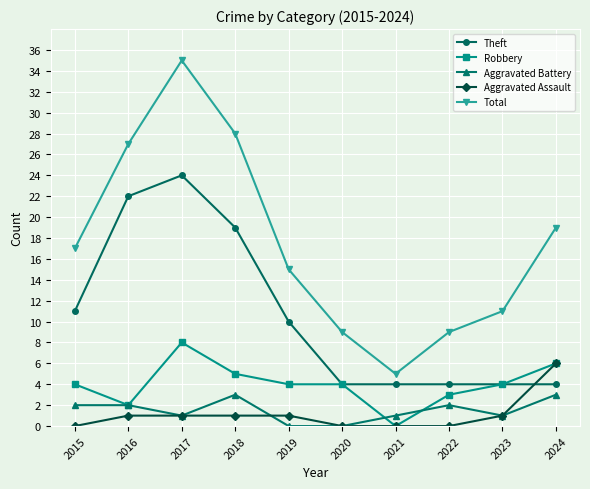

What is the sum of the Theft values at 2022 and 2020?

8